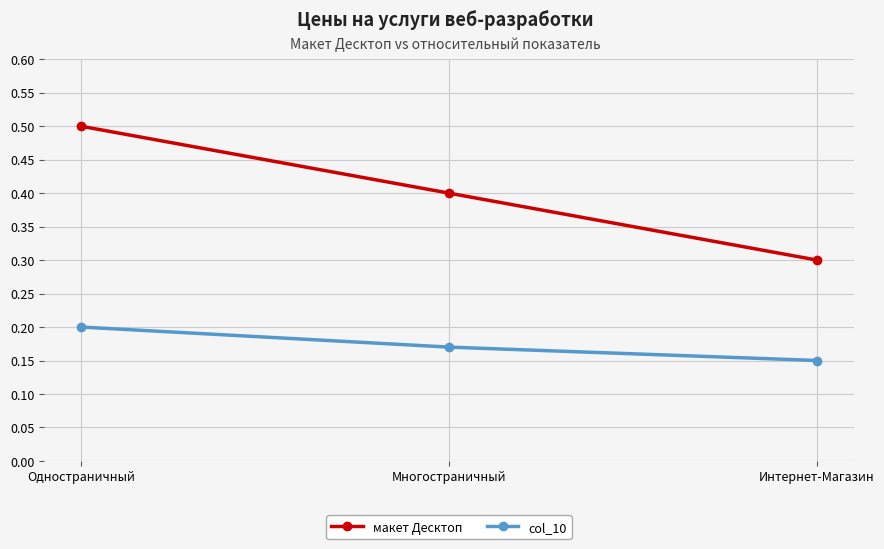

Which series has the largest total across all categories?

макет Десктоп